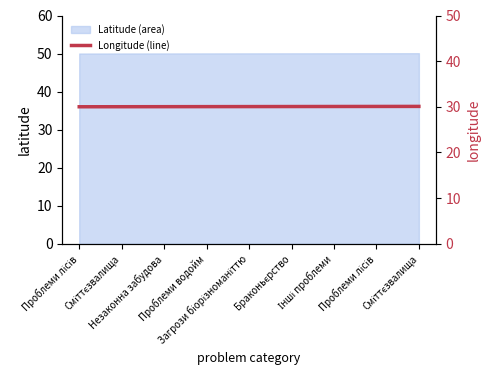

At which category does the chart reach its peak across all series?

Сміттєзвалища